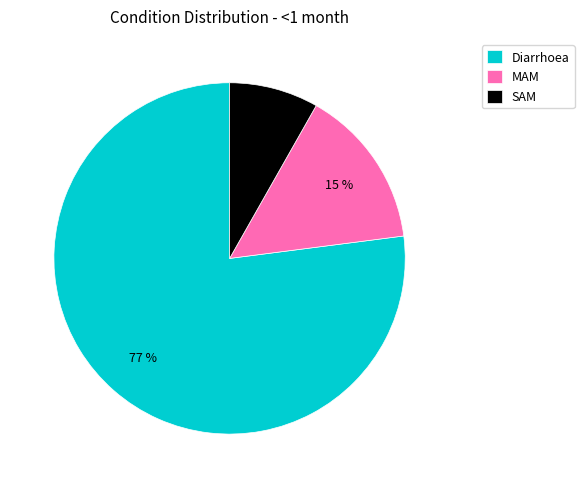

True or false: MAM accounts for 3% of the total.

False